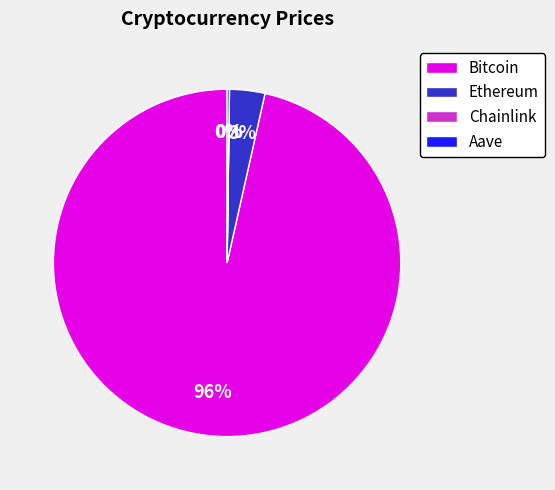

Is the sum of Ethereum and Bitcoin greater than half?

Yes